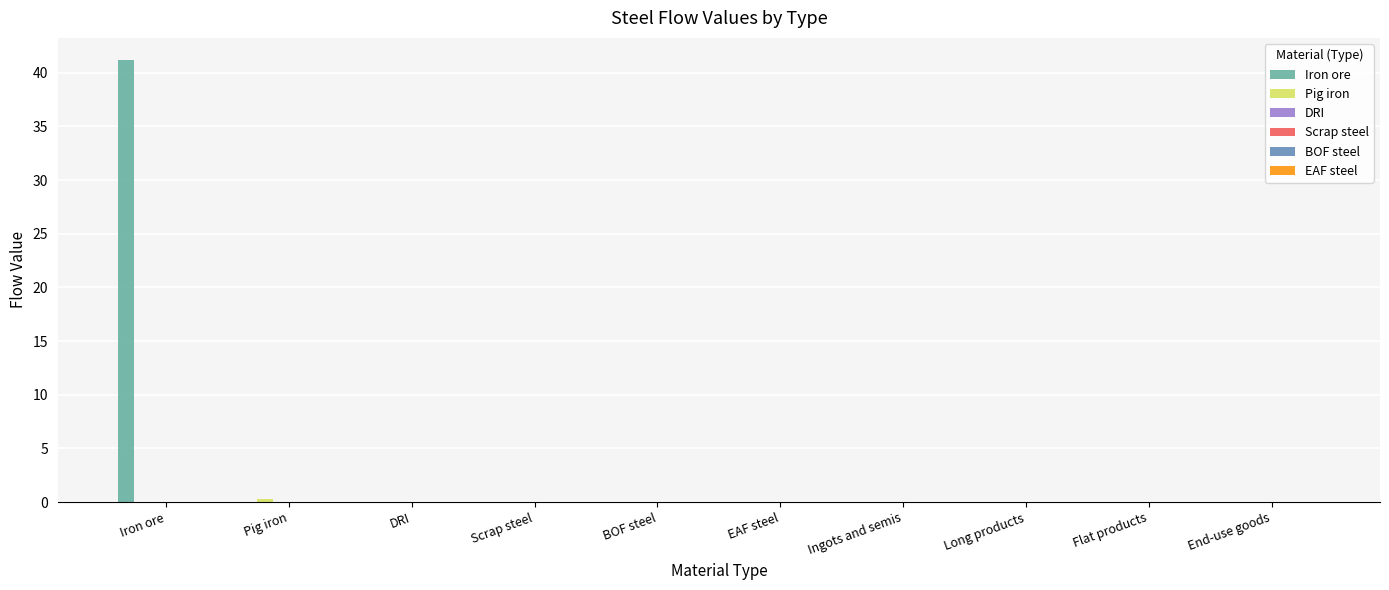

What is the greatest value displayed?

41.2